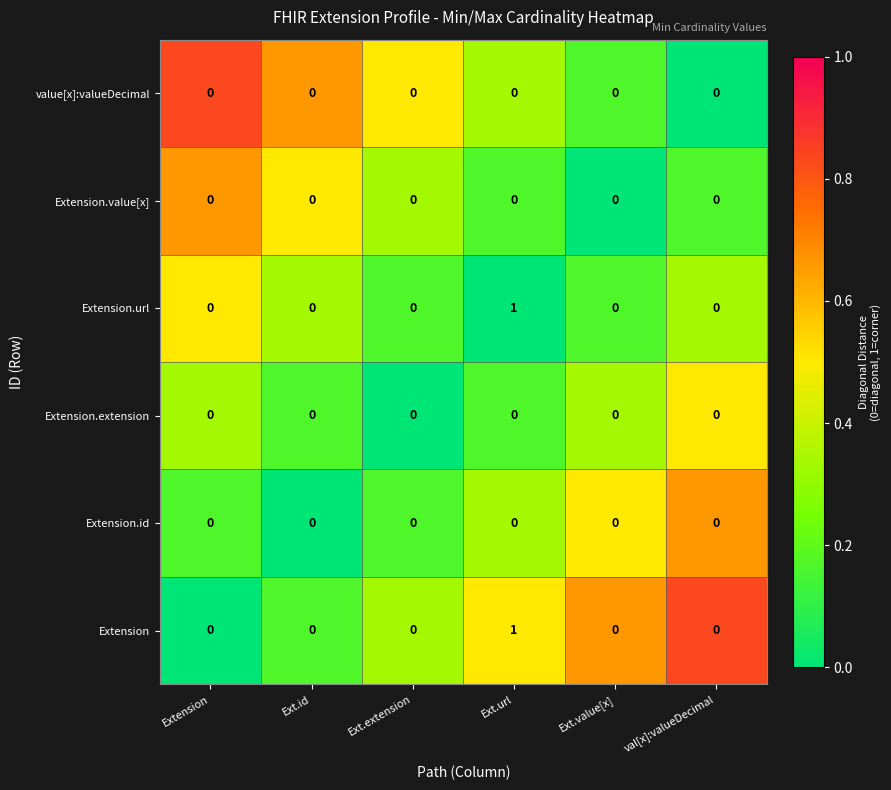

Which category has the highest value across all series?

Ext.url